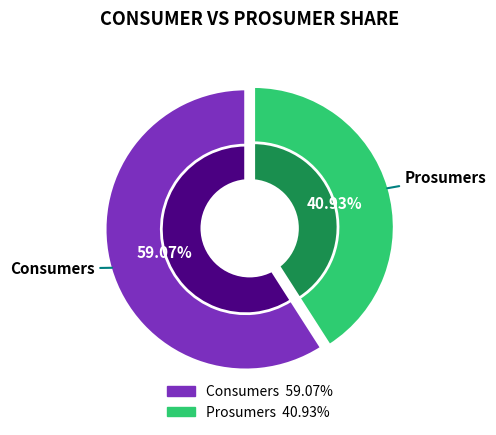

Which has a higher value, Prosumers or Consumers?

Consumers